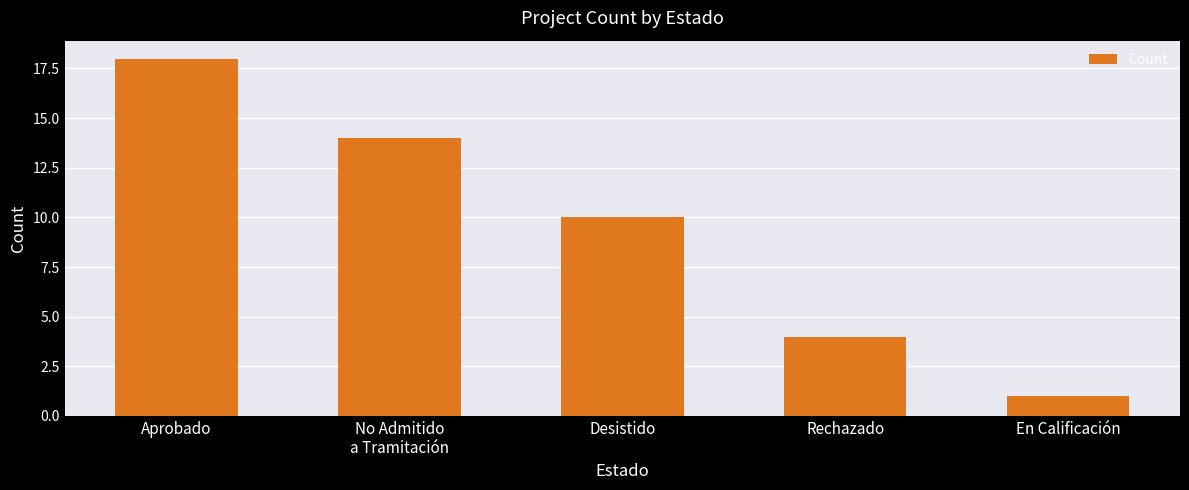

What is the minimum value shown in the chart?

1